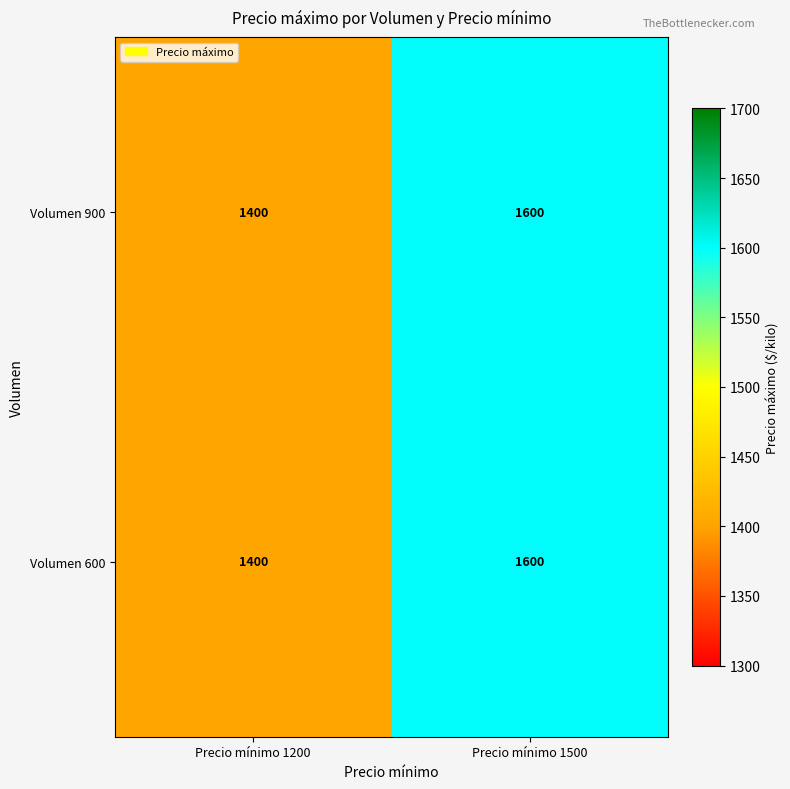

Reading left to right, what are all the values shown in this chart?

Volumen 900: 1400	1600
Volumen 600: 1400	1600